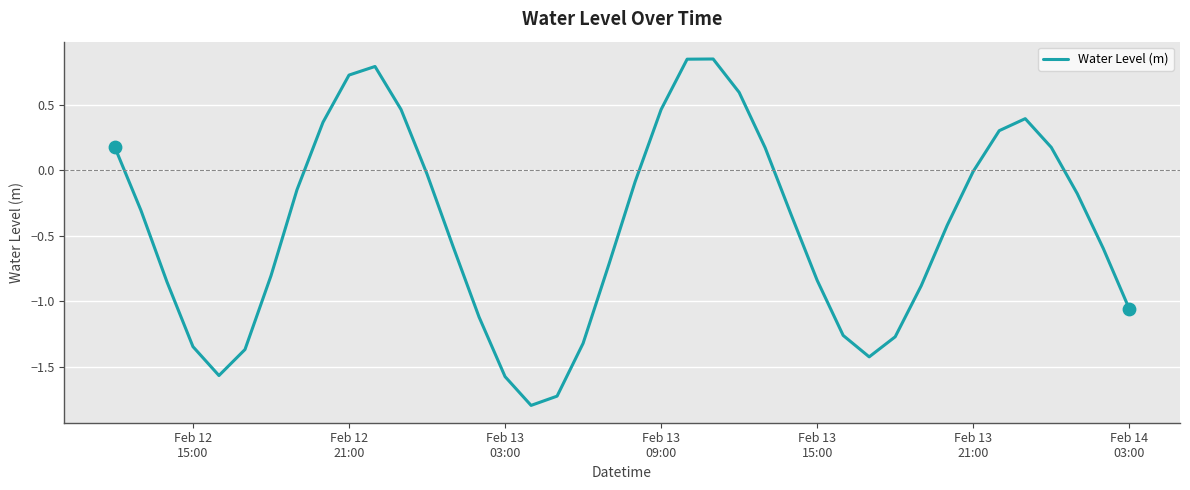

What is the difference between the maximum and minimum values?

2.6